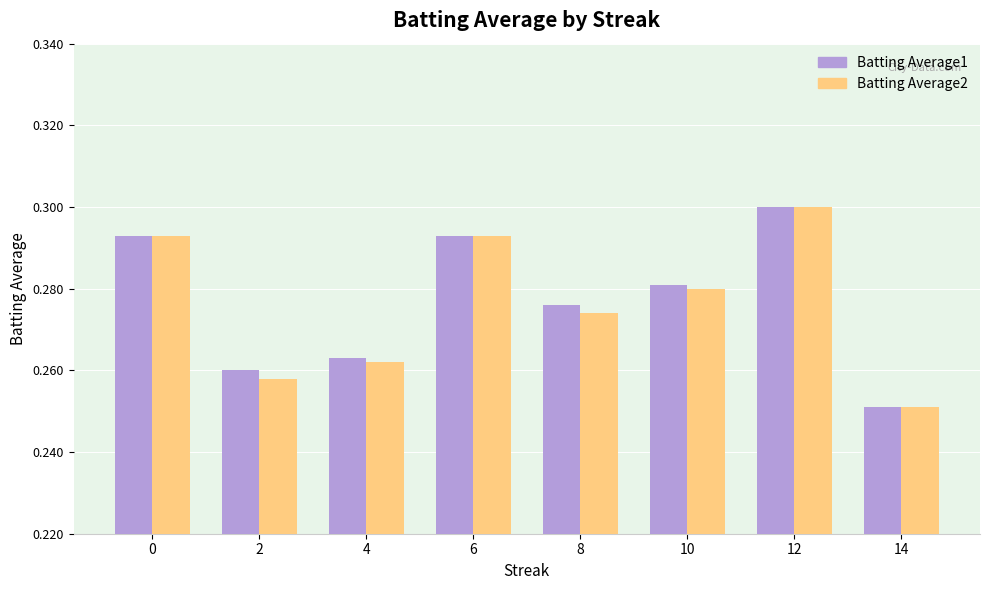

At how many categories does at least one series exceed 0?

8